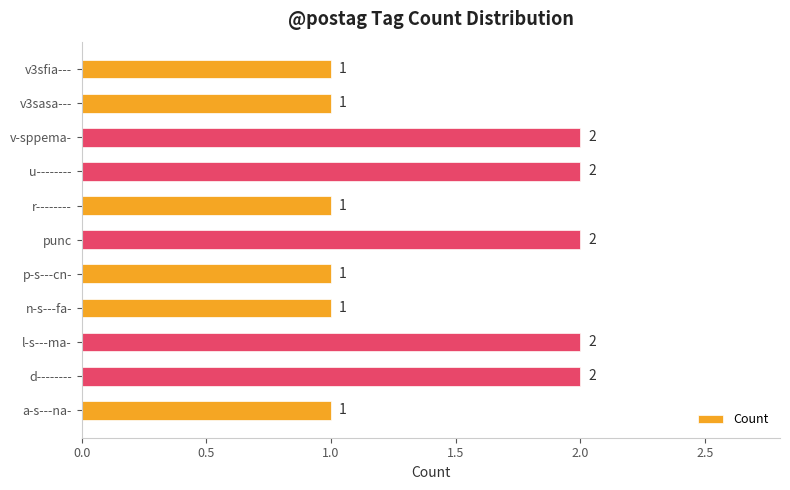

Reading right to left, transcribe all the data shown in this chart.

1	1	2	2	1	2	1	1	2	2	1